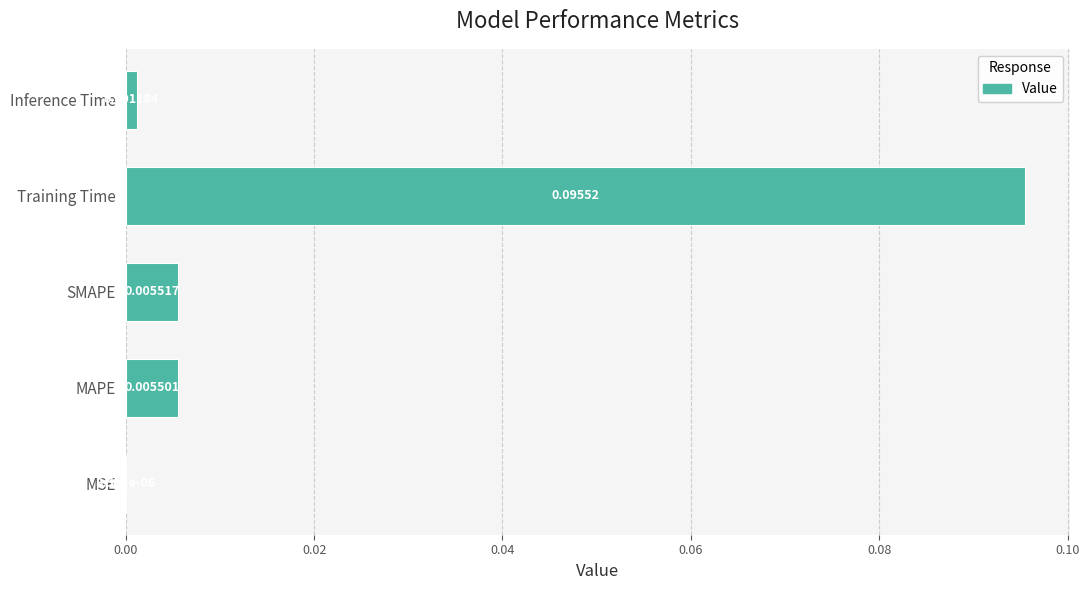

What is the change in value from MSE to Training Time?

+0.1